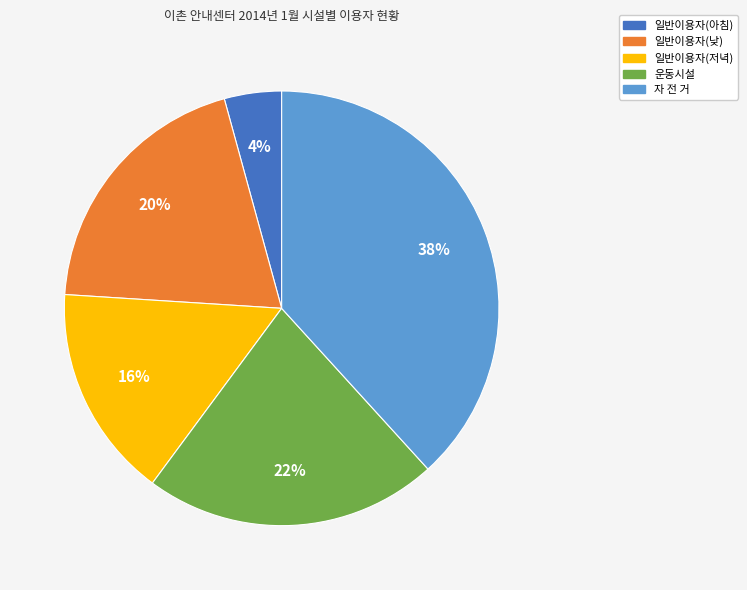

How many slices are in this pie chart?

5